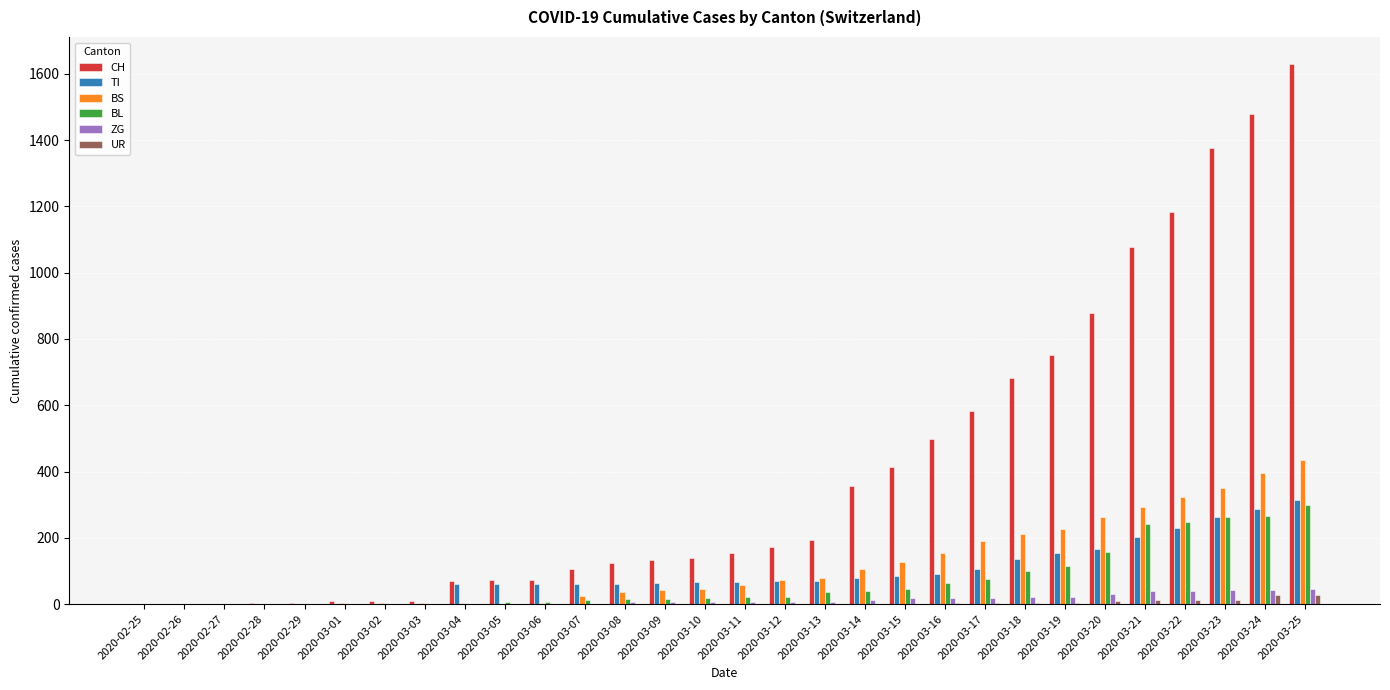

Which label corresponds to the largest value in the chart?

2020-03-25